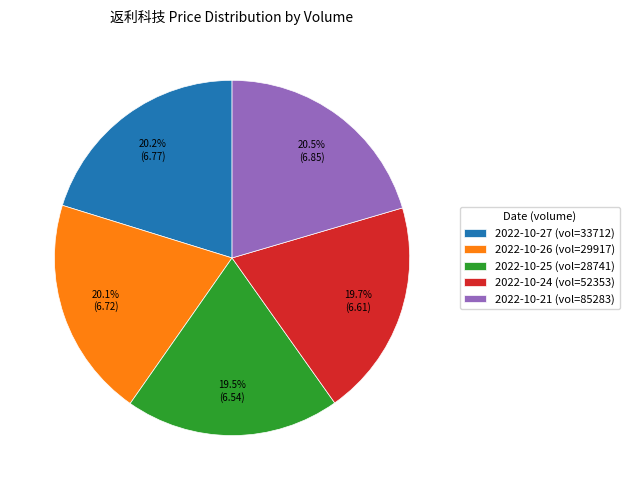

Count the number of slices in the pie.

5